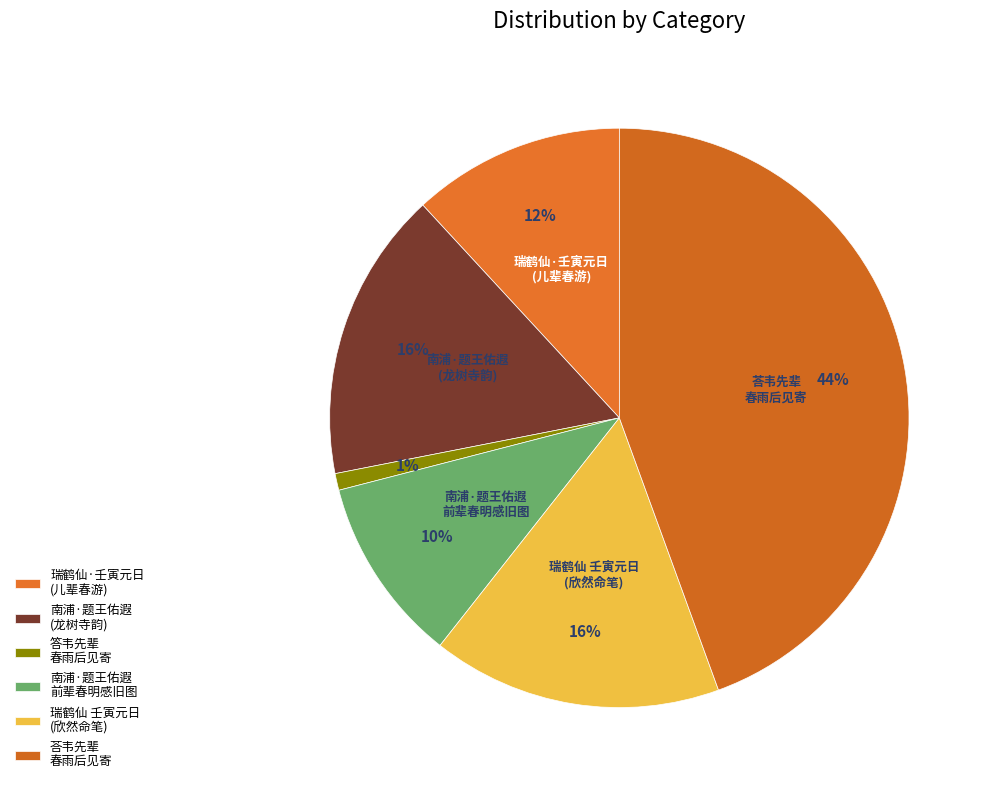

How many segments does this pie chart have?

6